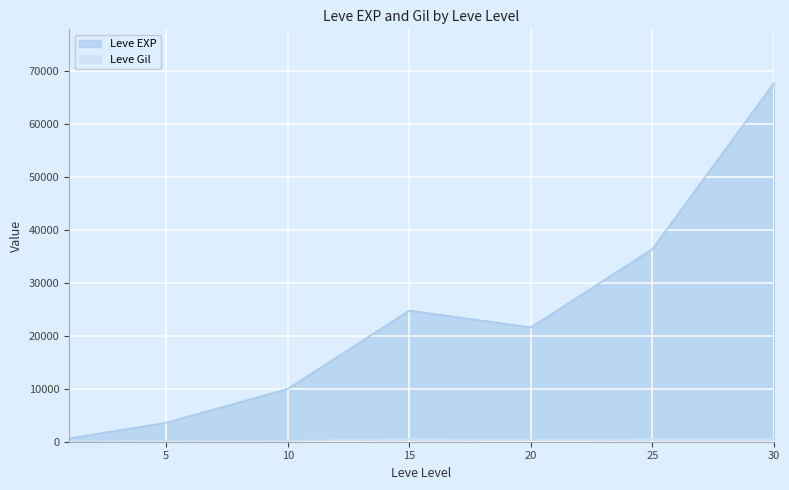

At how many categories does at least one series exceed 441?

7